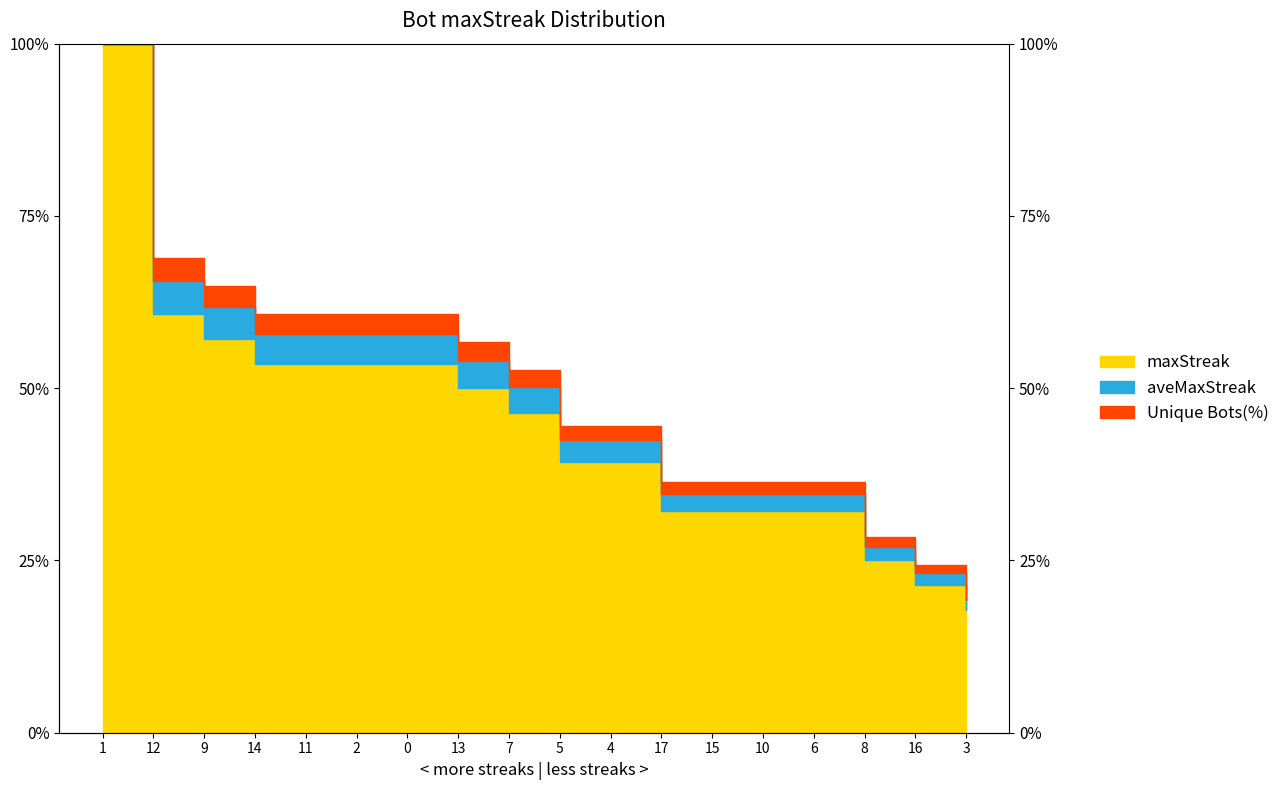

Rank the categories by value from lowest to highest.

3, 16, 8, 17, 15, 10, 6, 5, 4, 7, 13, 14, 11, 2, 0, 9, 12, 1